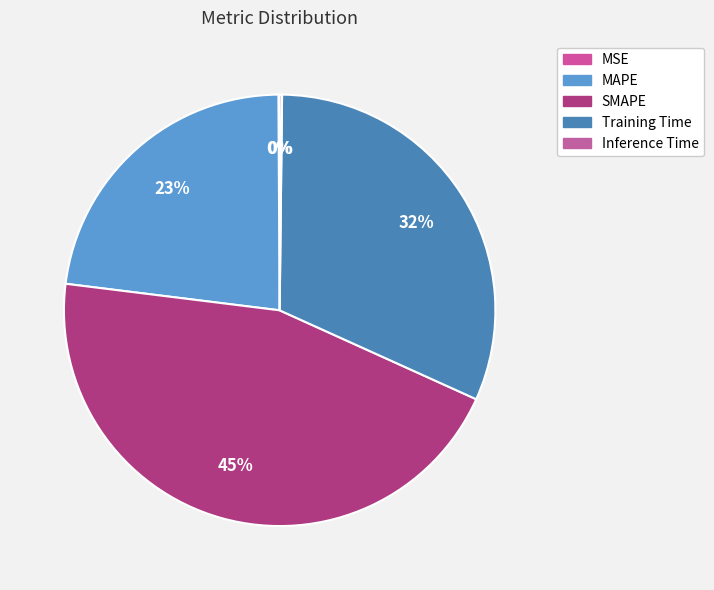

To the nearest percent, what portion does MAPE represent?

23%